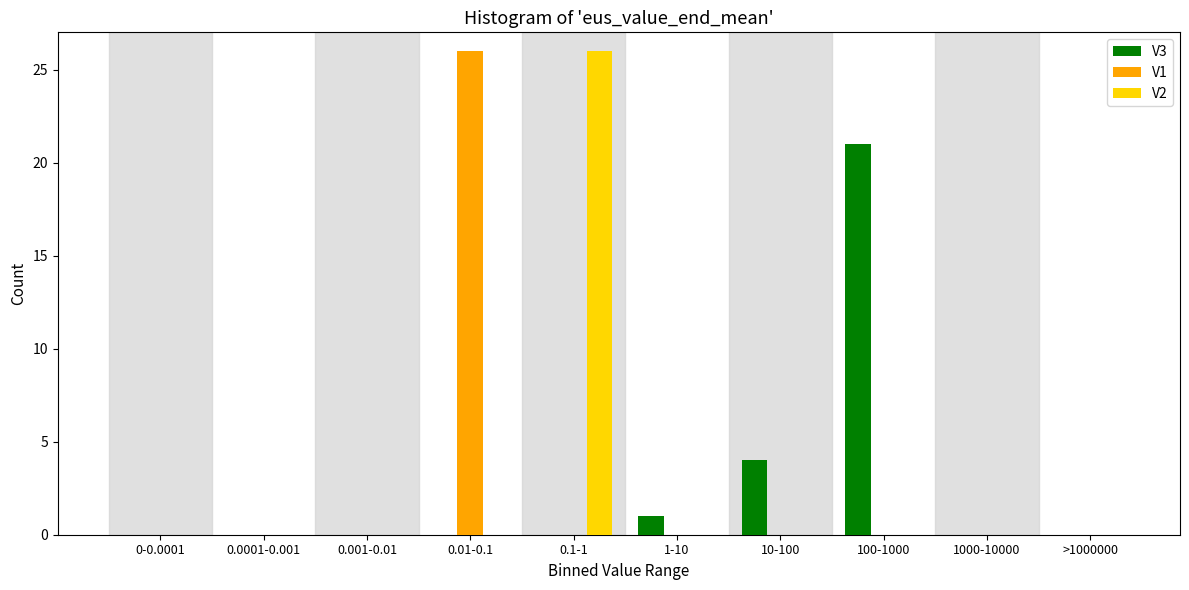

Reading left to right, transcribe all the data shown in this chart.

V3: 0-0.0001=0	0.0001-0.001=0	0.001-0.01=0	0.01-0.1=0	0.1-1=0	1-10=1	10-100=4	100-1000=21	1000-10000=0	>1000000=0
V1: 0-0.0001=0	0.0001-0.001=0	0.001-0.01=0	0.01-0.1=26	0.1-1=0	1-10=0	10-100=0	100-1000=0	1000-10000=0	>1000000=0
V2: 0-0.0001=0	0.0001-0.001=0	0.001-0.01=0	0.01-0.1=0	0.1-1=26	1-10=0	10-100=0	100-1000=0	1000-10000=0	>1000000=0